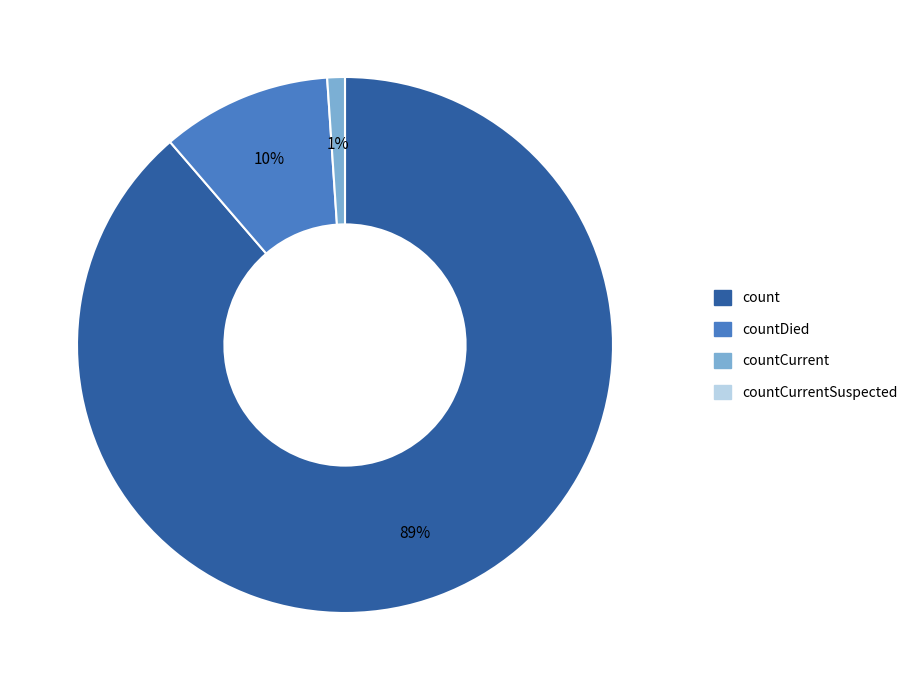

How many segments does this pie chart have?

3